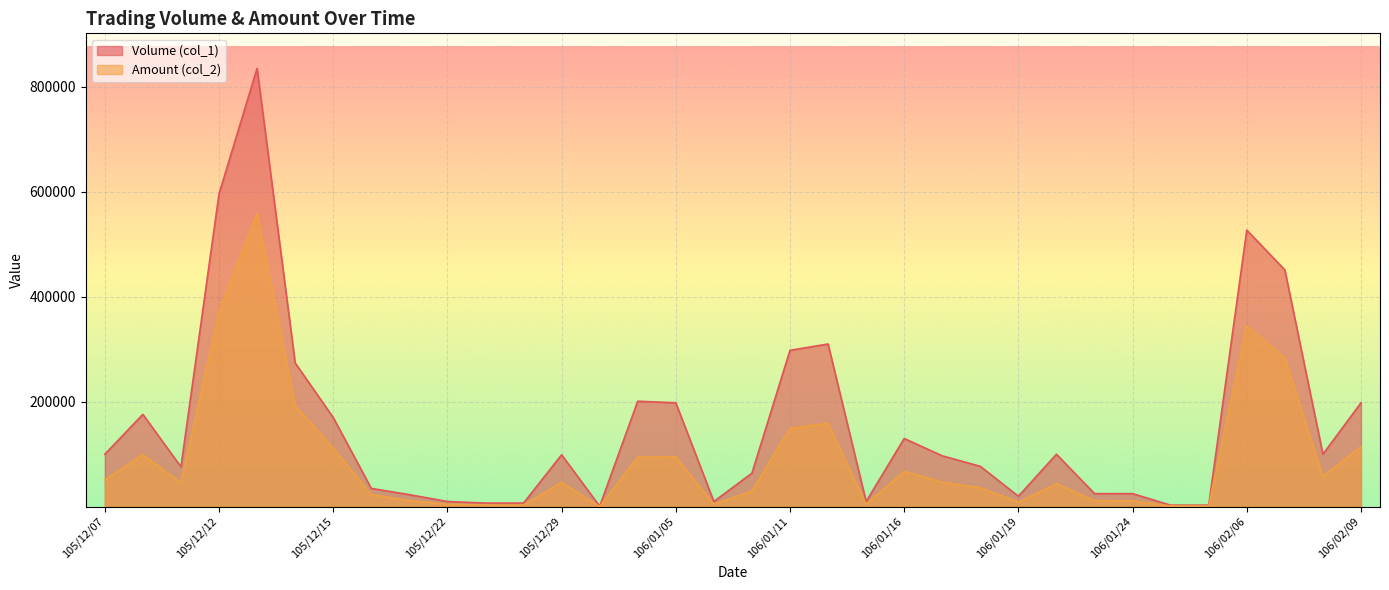

What value does the Volume (col_1) series have at 105/12/14, to the nearest 100?

274000